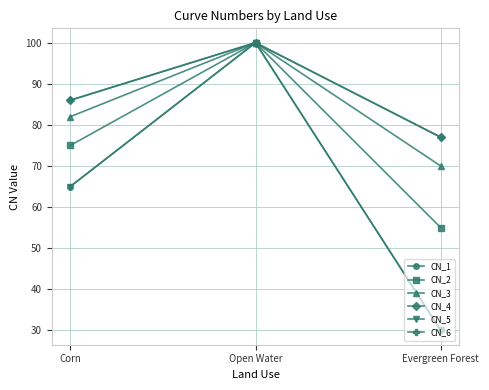

What is the value of the CN_2 point at the 1st from the left?

75